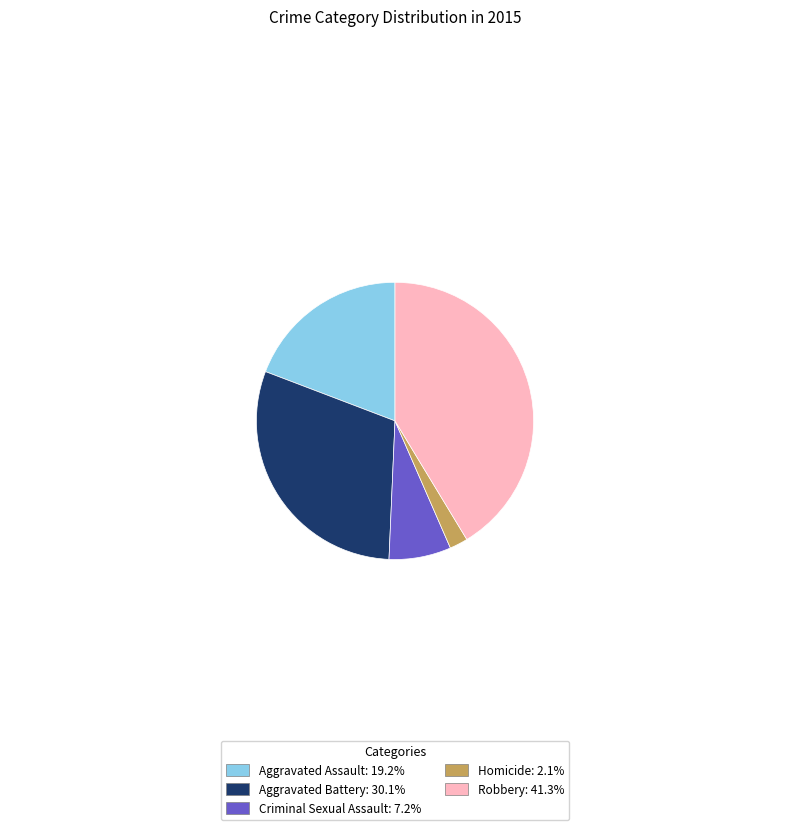

True or false: Robbery accounts for 41% of the total.

True